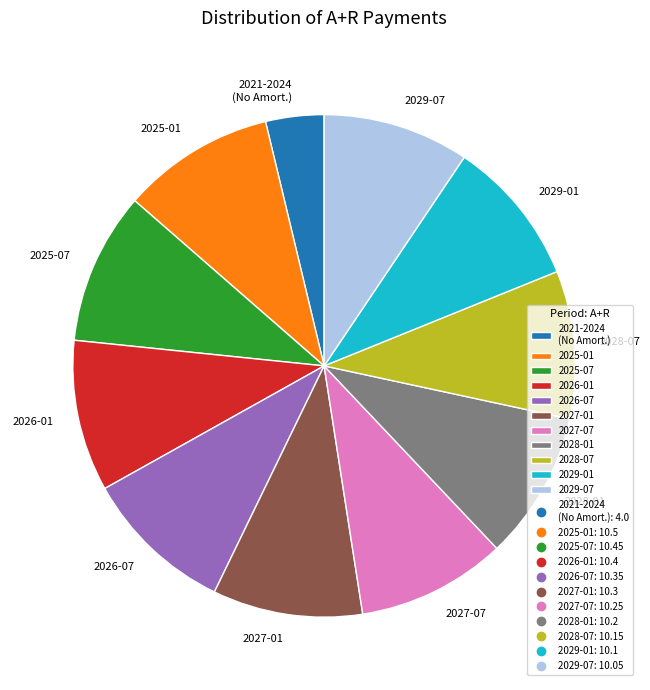

Combined, do 2021-2024 (No Amort.) and 2026-07 account for over 50%?

No